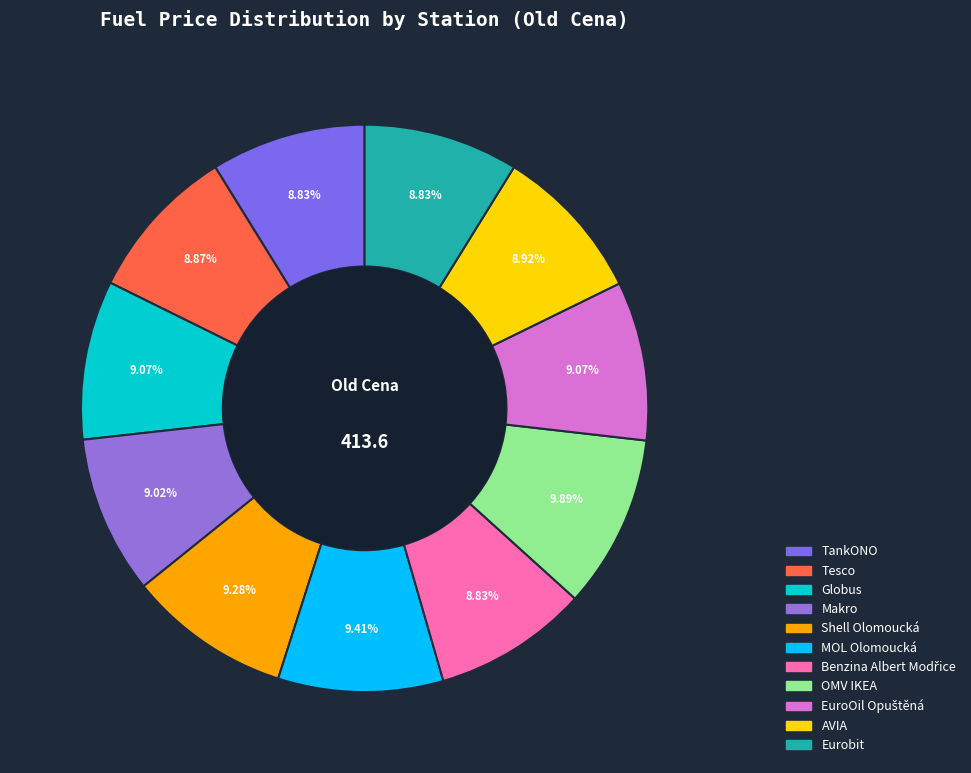

To the nearest percent, what is the combined percentage of AVIA and Makro?

18%